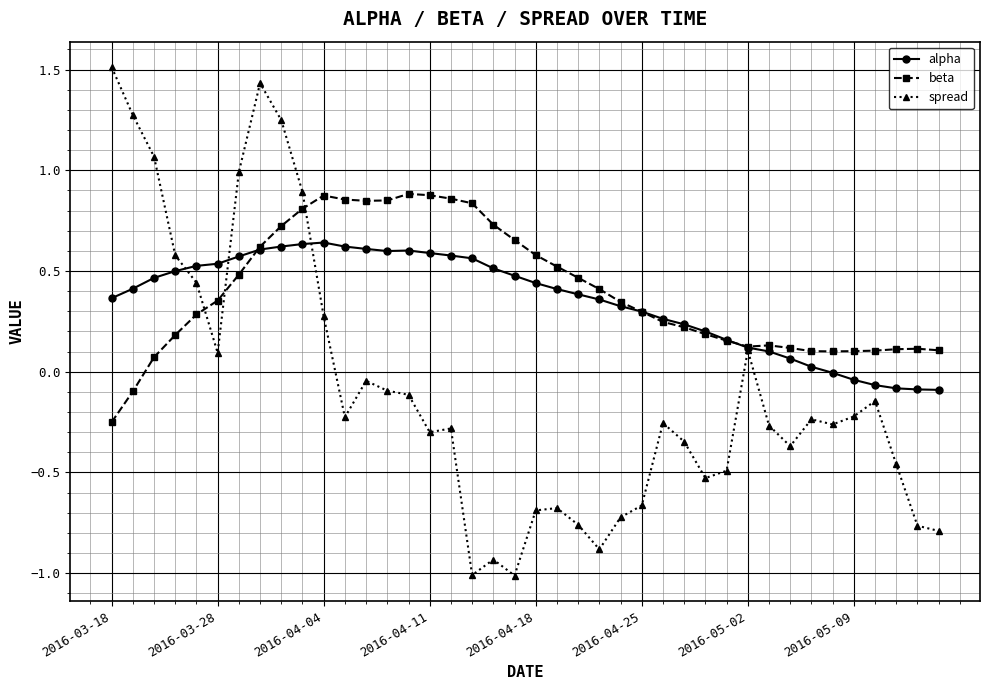

What is the maximum value for spread?

1.5